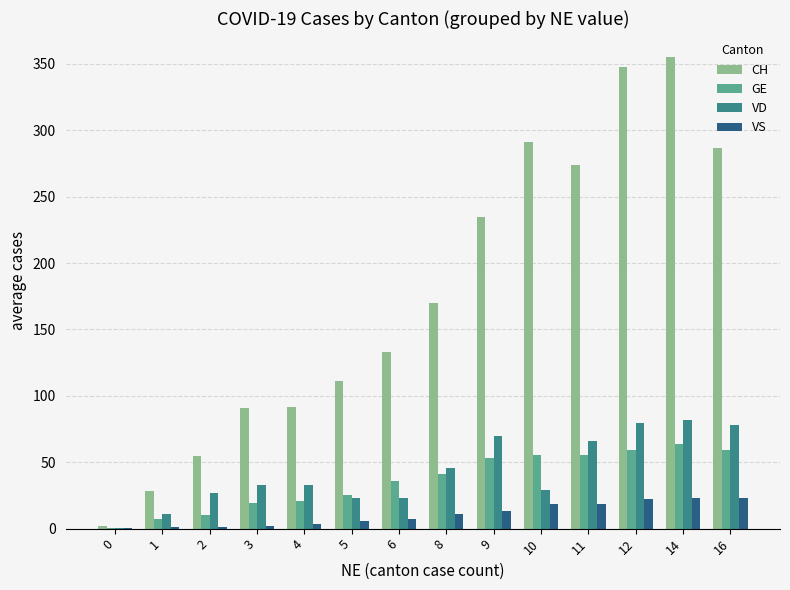

What are all the series names shown in the legend?

CH, GE, VD, VS